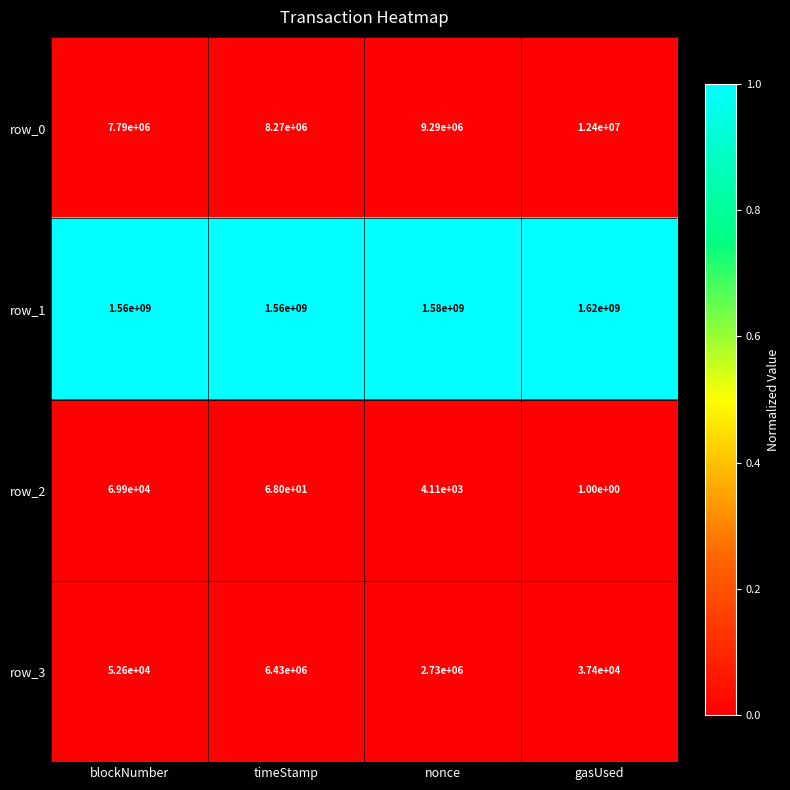

Reading left to right, list all the values displayed in this chart.

row_0: blockNumber=7790000	timeStamp=8270000	nonce=9290000	gasUsed=12400000
row_1: blockNumber=1560000000	timeStamp=1560000000	nonce=1580000000	gasUsed=1620000000
row_2: blockNumber=69900	timeStamp=68	nonce=4110	gasUsed=1
row_3: blockNumber=52600	timeStamp=6430000	nonce=2730000	gasUsed=37400